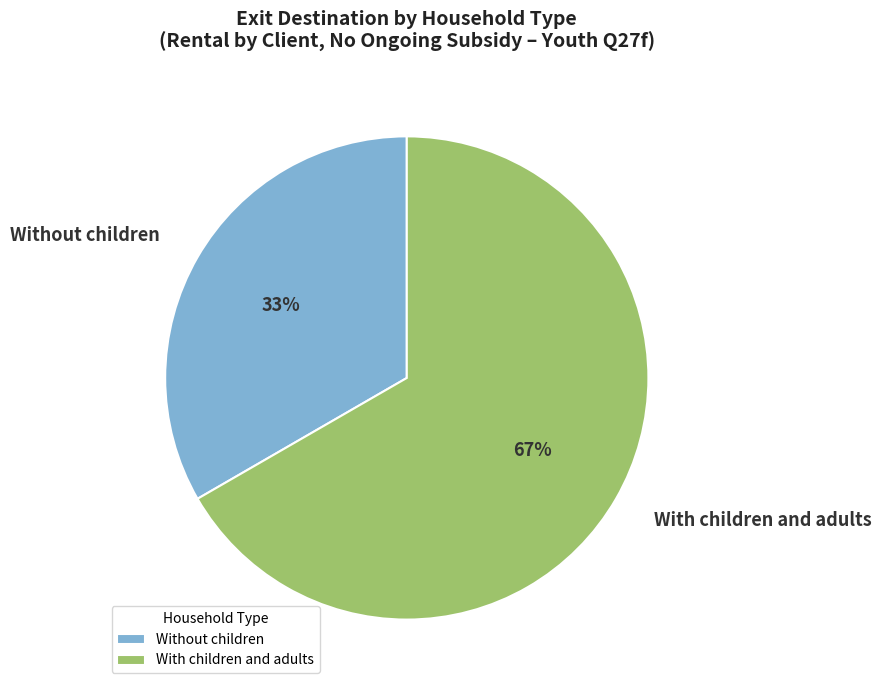

Which category accounts for the majority?

With children and adults